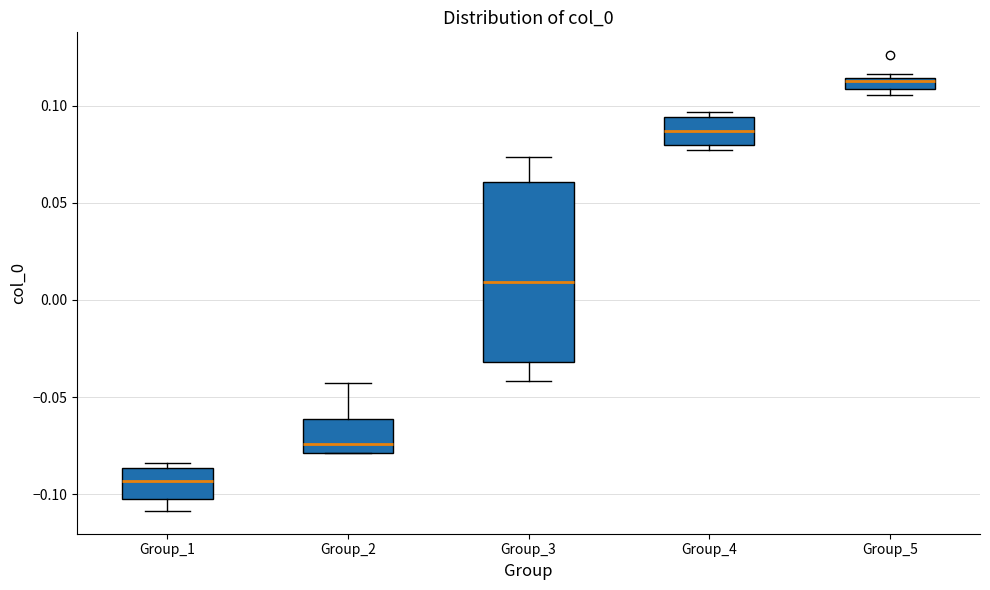

Which box's median line is the lowest?

Group_1